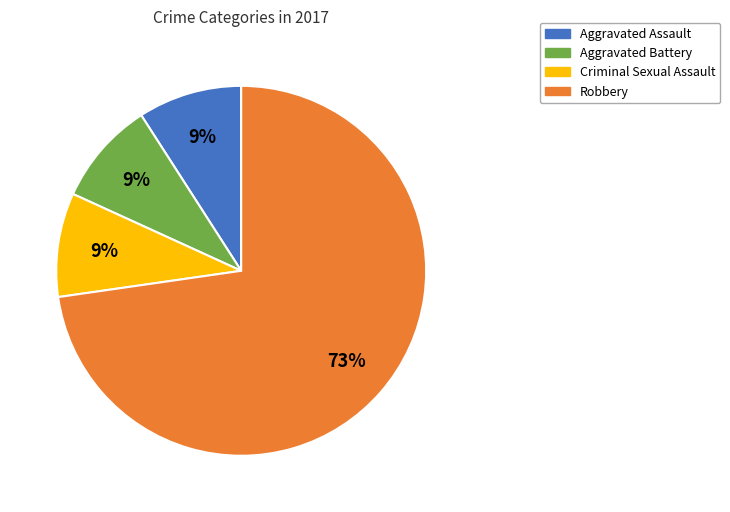

Is the sum of Aggravated Assault and Robbery greater than half?

Yes